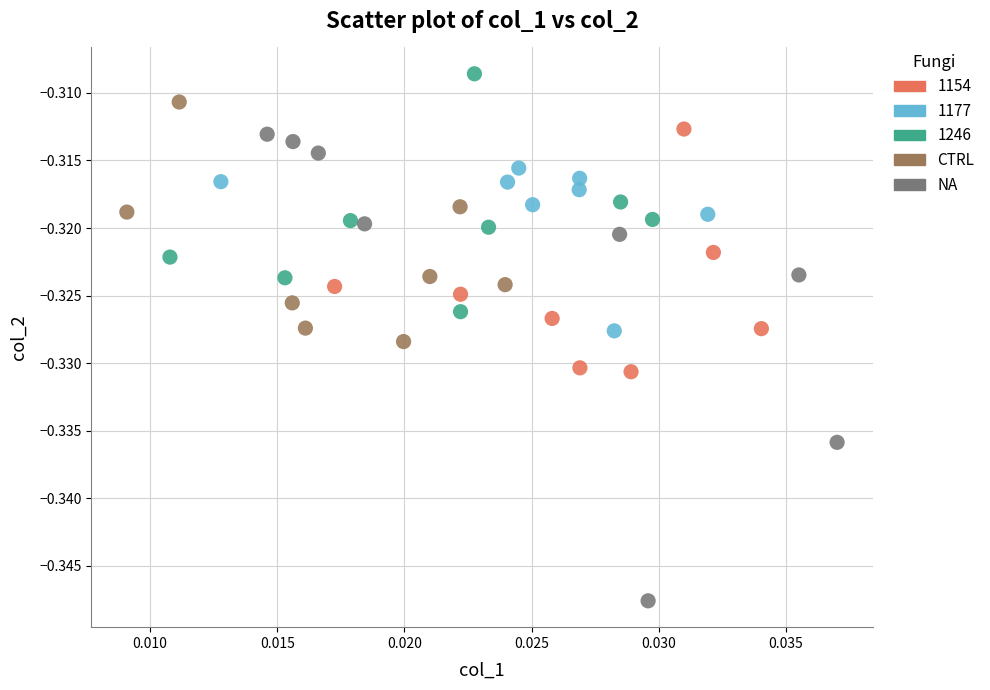

Which series contains the lowest Y value?

NA